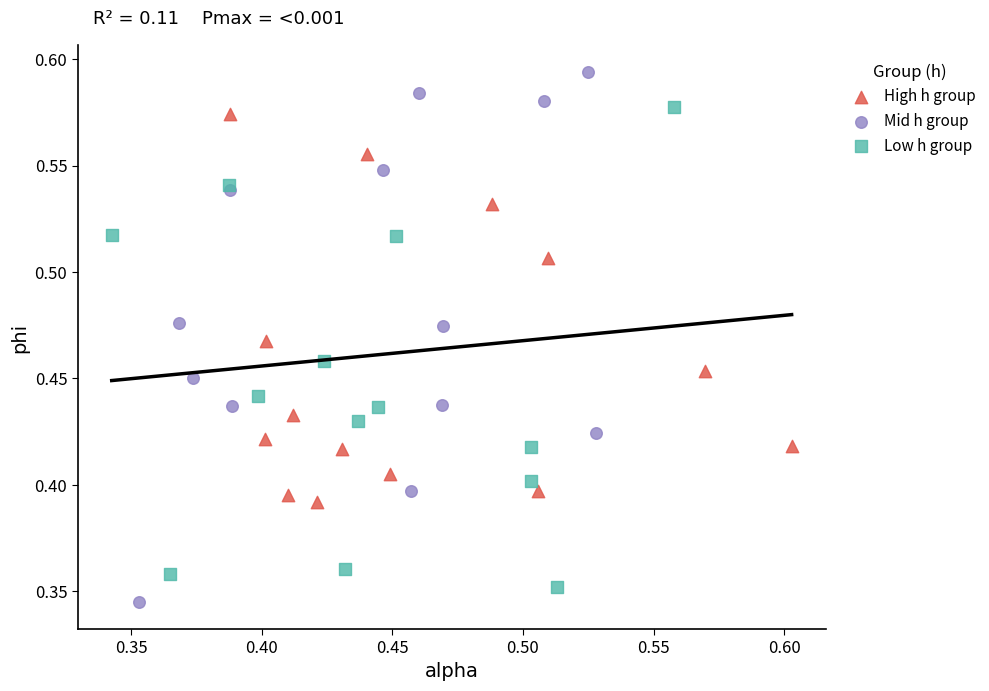

What are all the series names shown in the legend?

High h group, Mid h group, Low h group